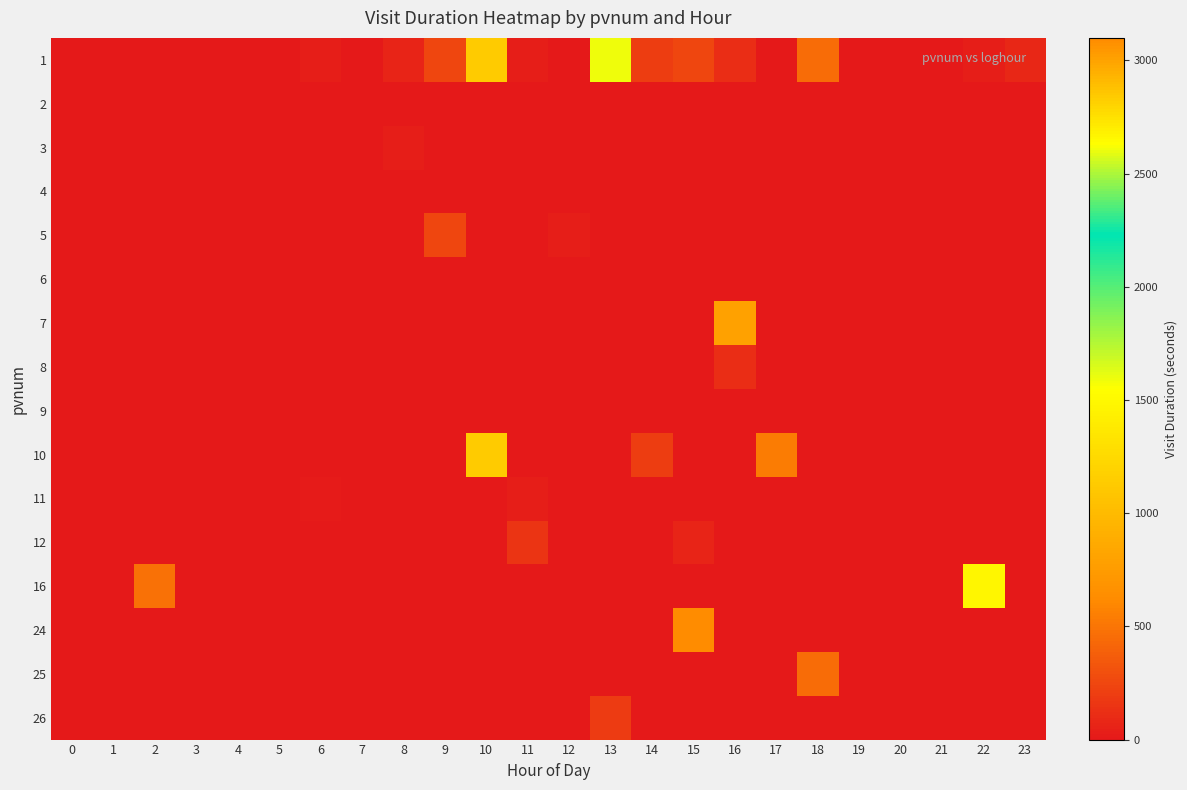

At which category is the sum across all series the highest?

15